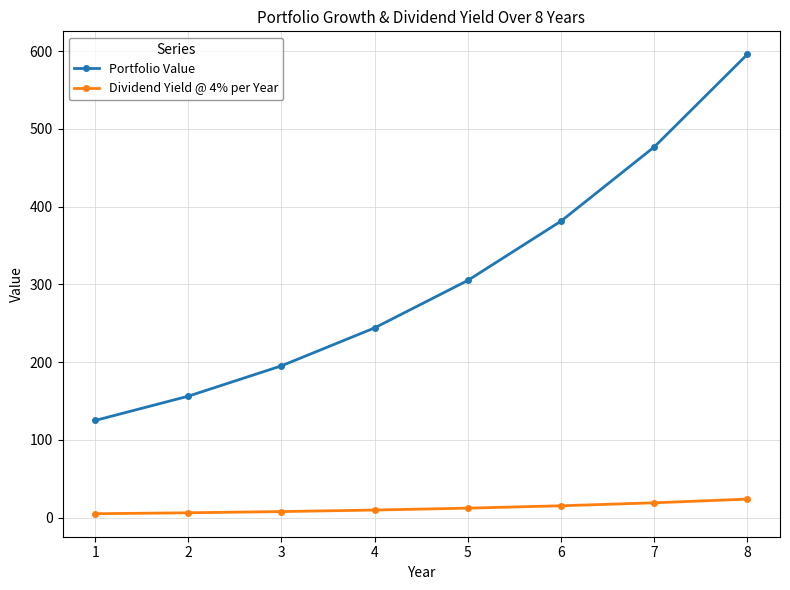

Between 4 and 7, which series saw the biggest shift?

Portfolio Value